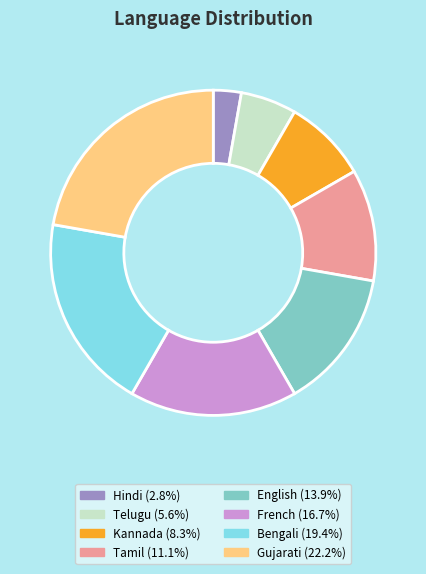

Is it true that Hindi is 14% of the pie?

False